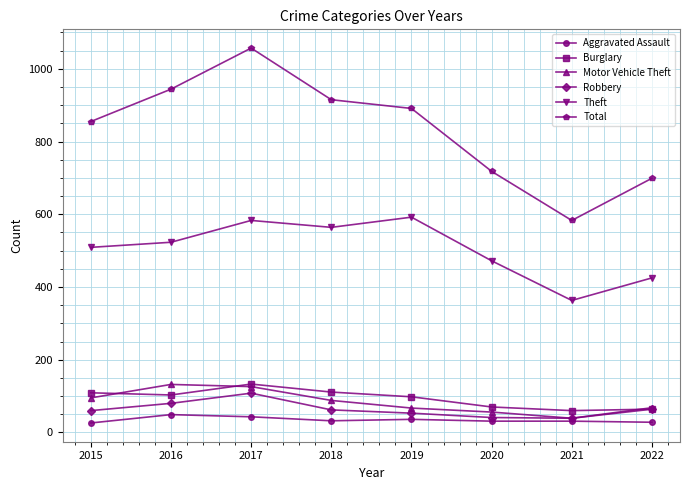

At which category does the chart reach its peak across all series?

2017